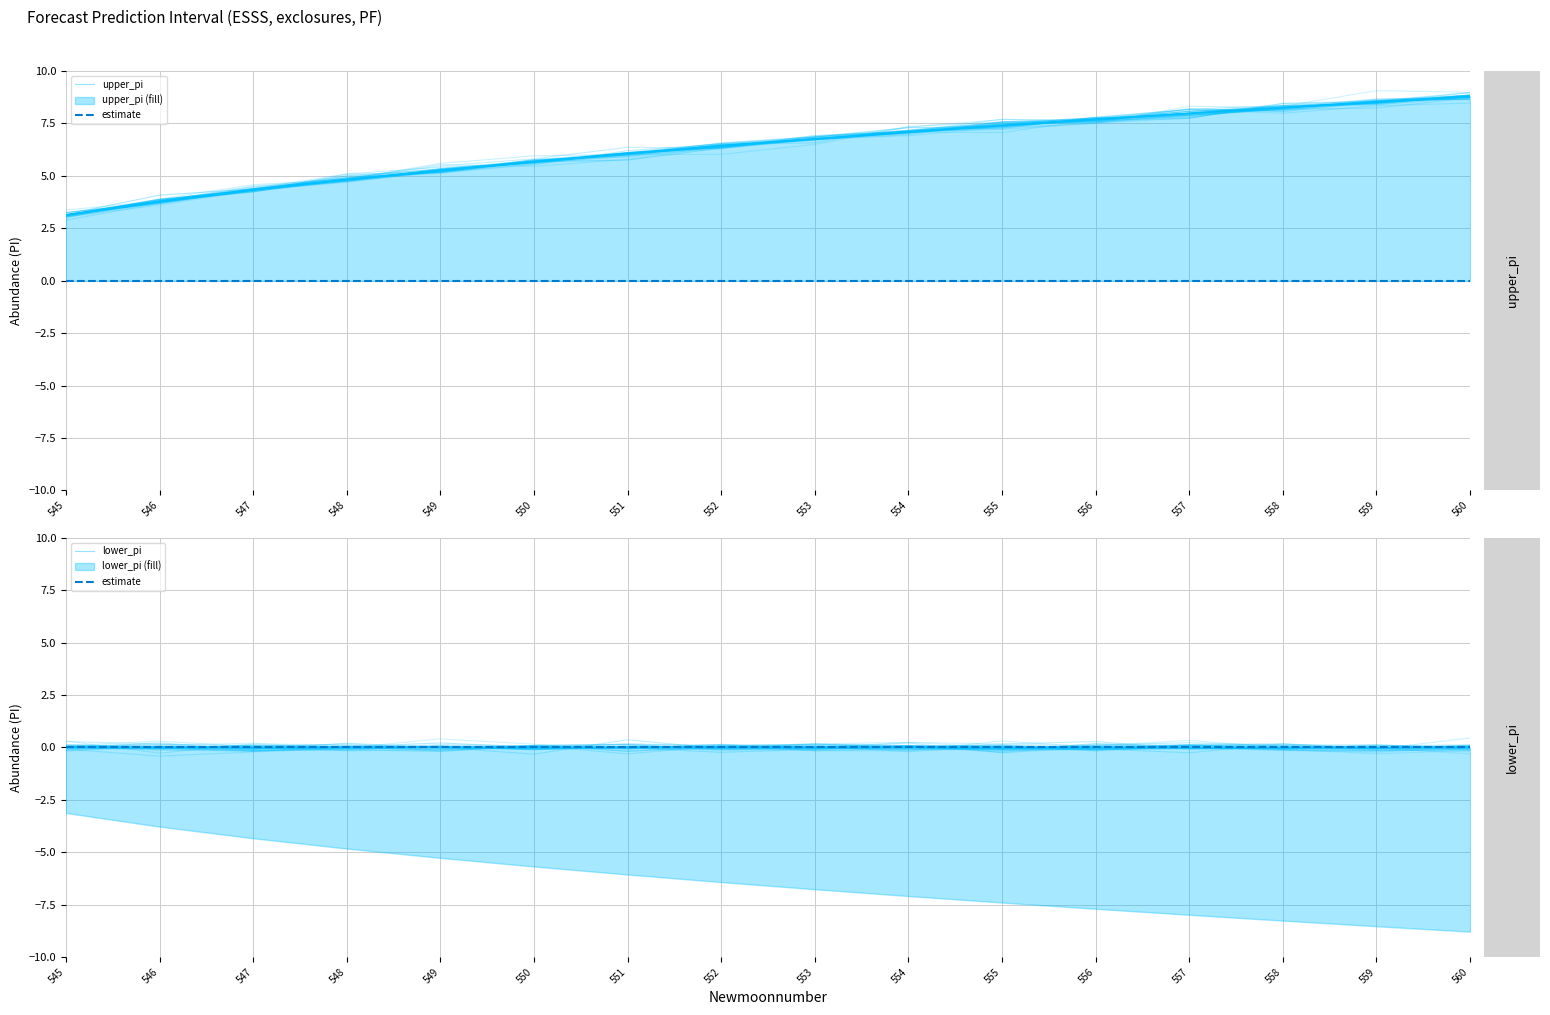

Which category has the lowest value in the estimate series?

545